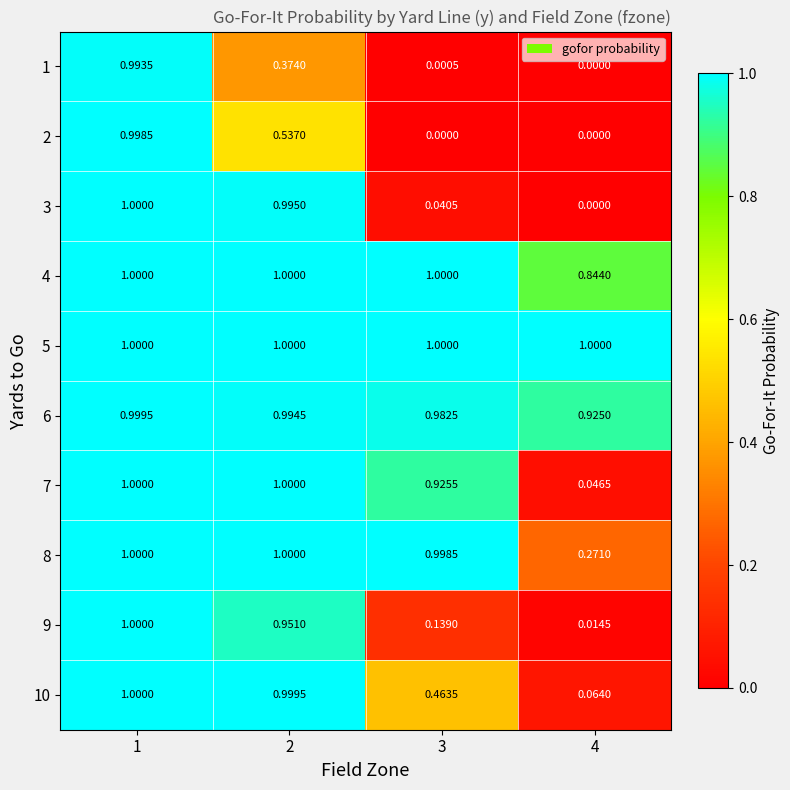

At which category is the sum across all series the highest?

1